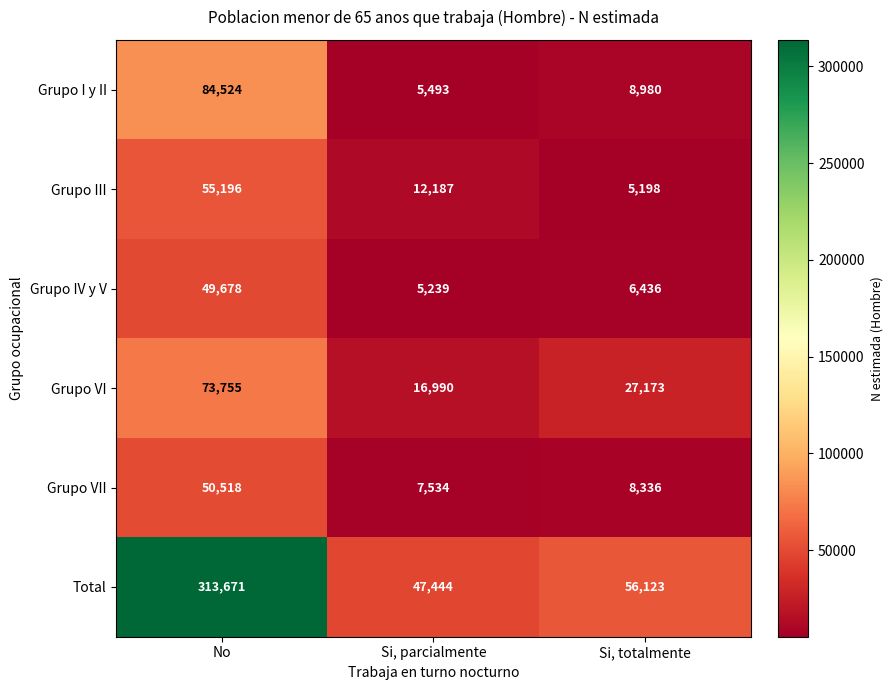

What is the spread (max minus min) of values at No?

263993